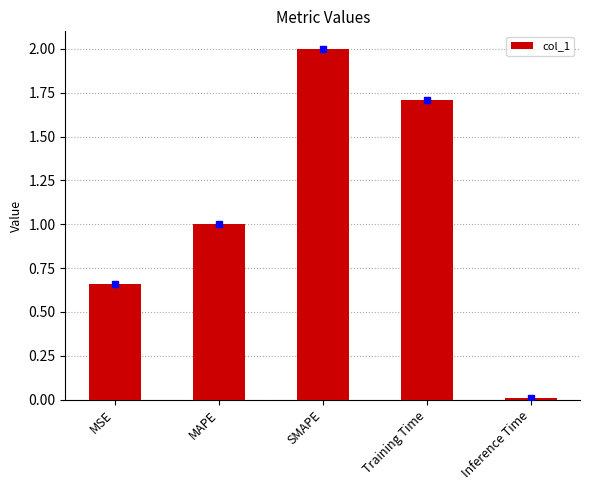

What position from the left is Training Time?

4